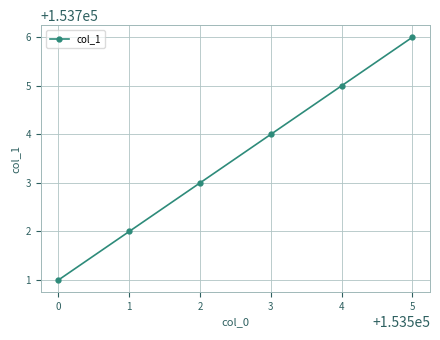

What is the difference between the maximum and second lowest values?

4